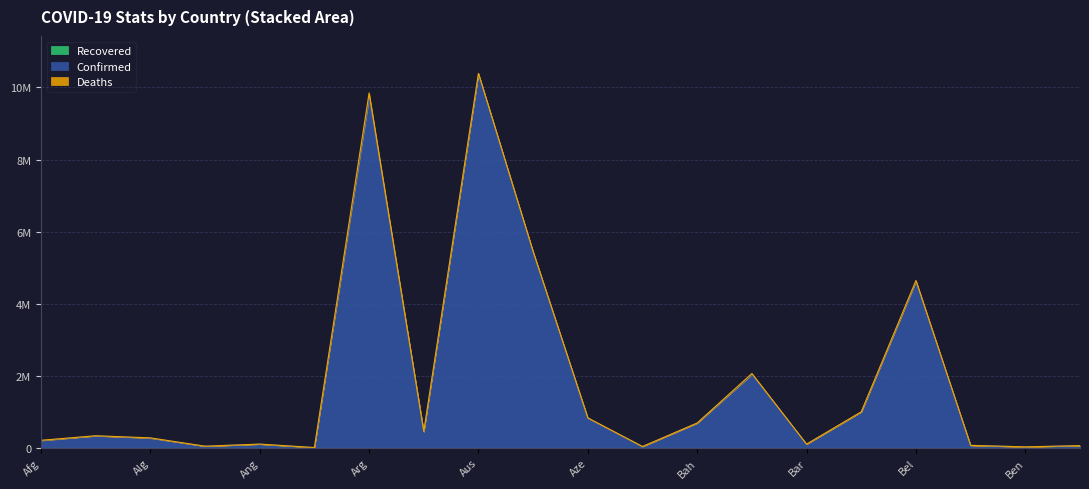

Is it true that Recovered equals 0 at Albania?

True